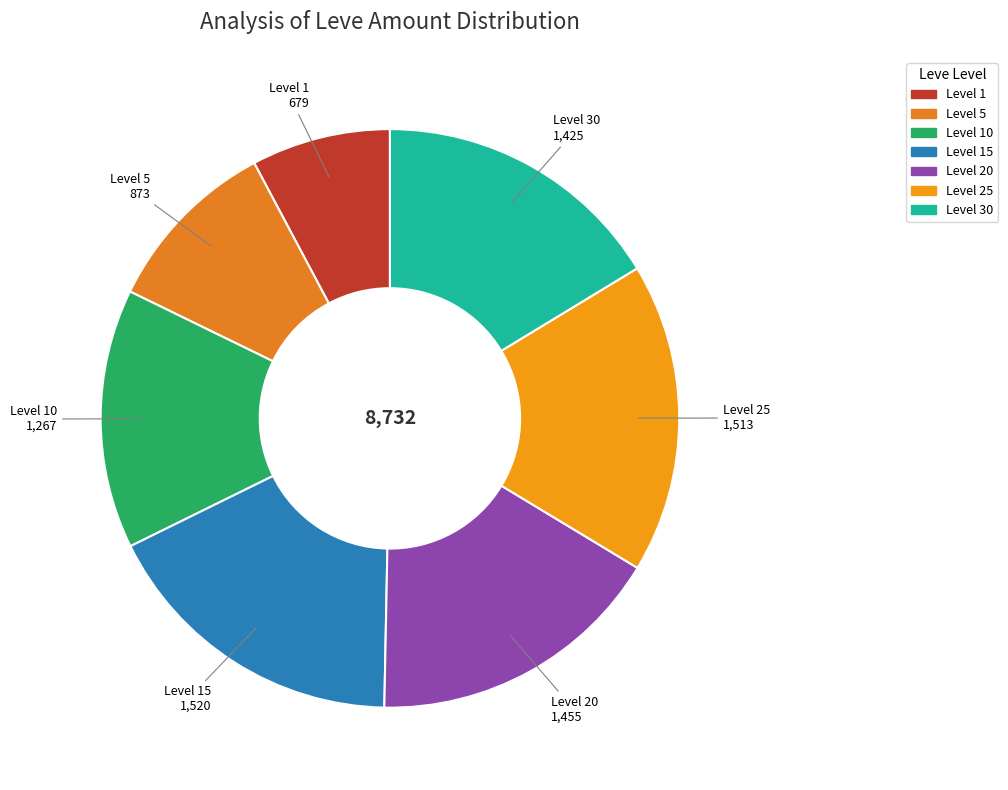

Count the number of slices in the pie.

7